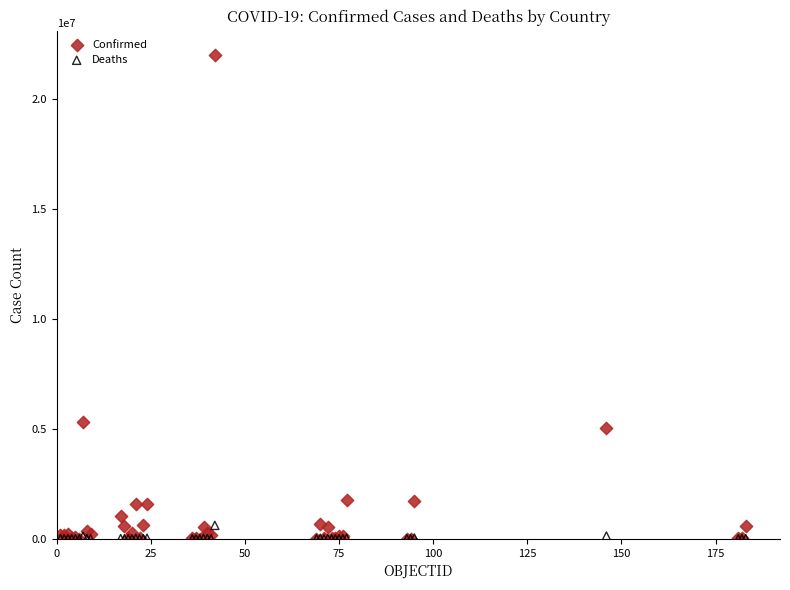

In the Confirmed series, what Y value is closest to 11009954?

5315348